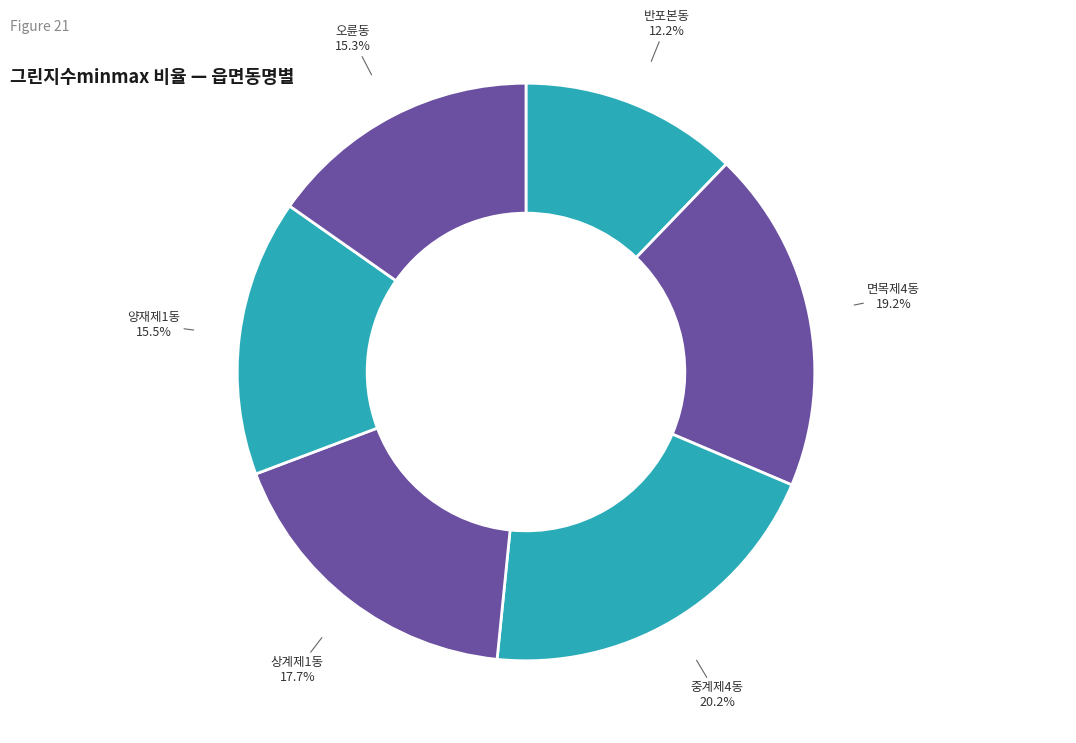

How many segments does this pie chart have?

6